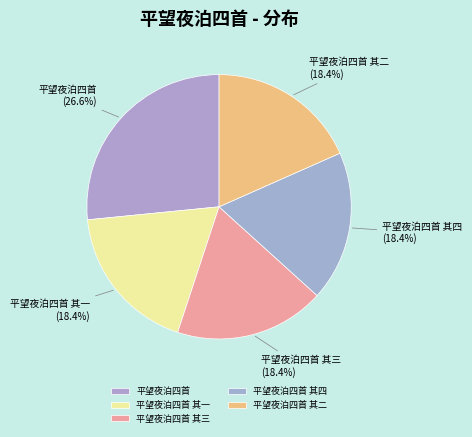

Combined, do 平望夜泊四首 其三 and 平望夜泊四首 其一 account for over 50%?

No